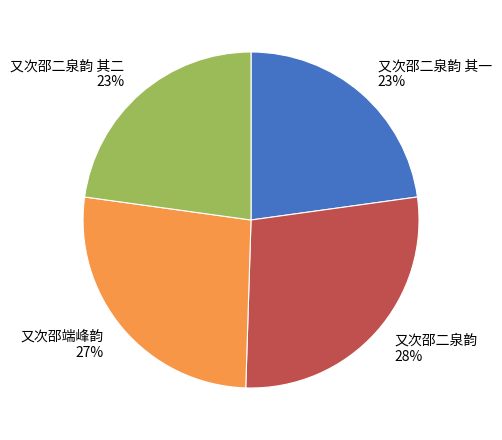

Between 又次邵端峰韵 and 又次邵二泉韵 其二, which is larger?

又次邵端峰韵